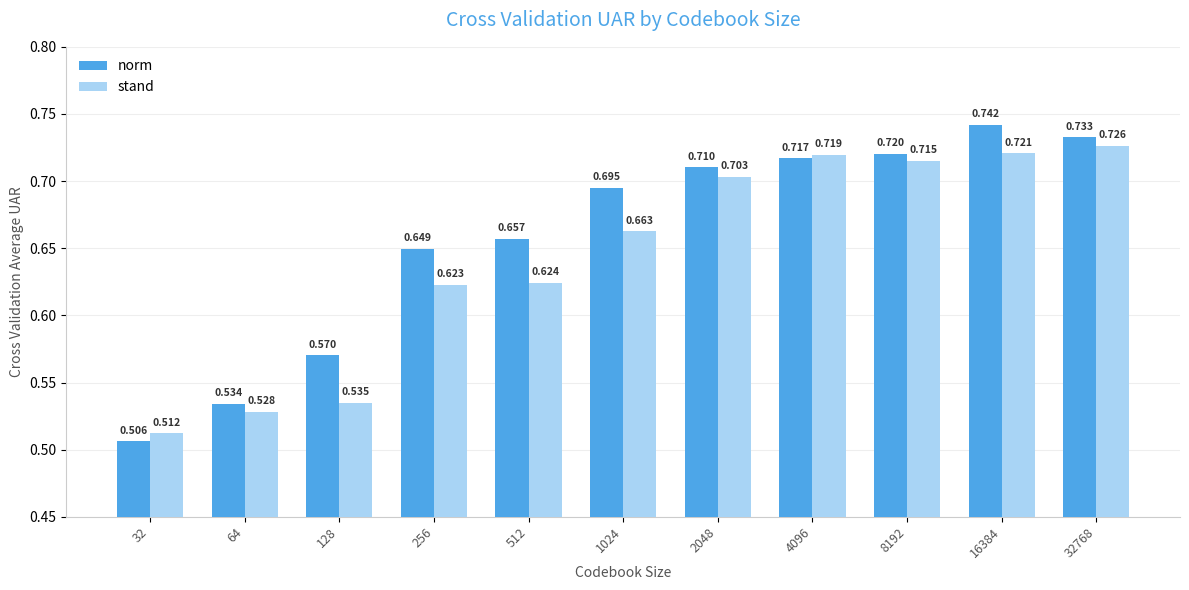

How many data points does each series have?

11